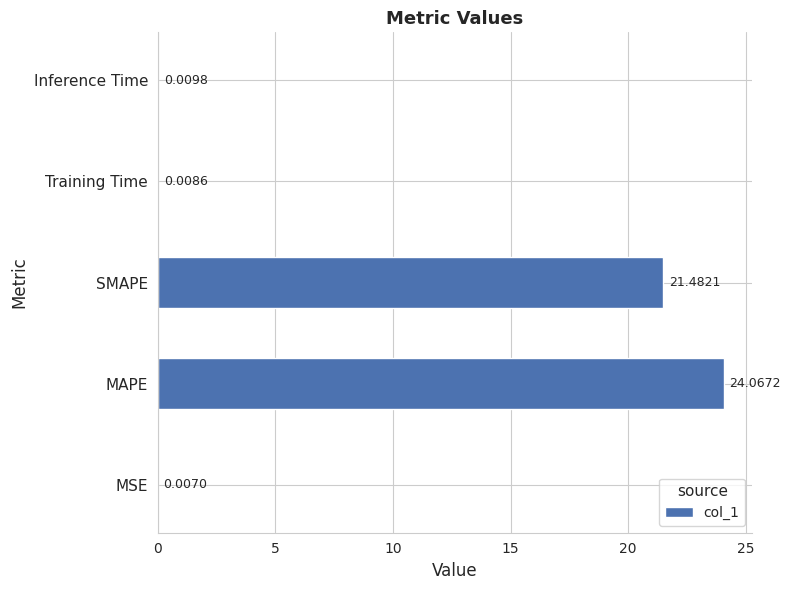

Are the bars horizontal?

Yes